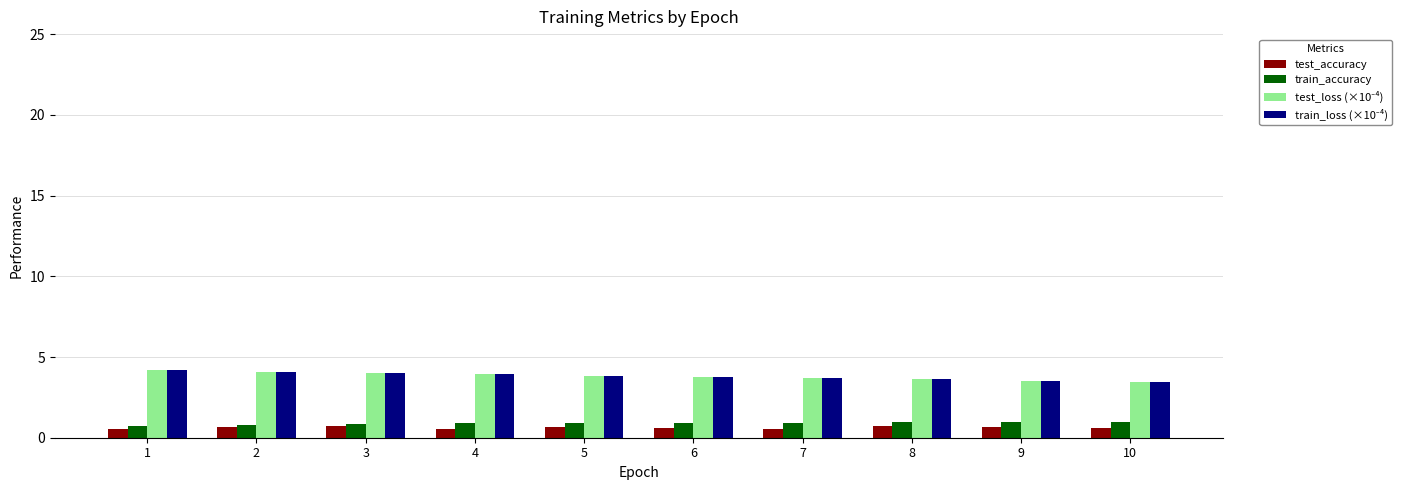

What is the spread (max minus min) of values at 8?

2.9